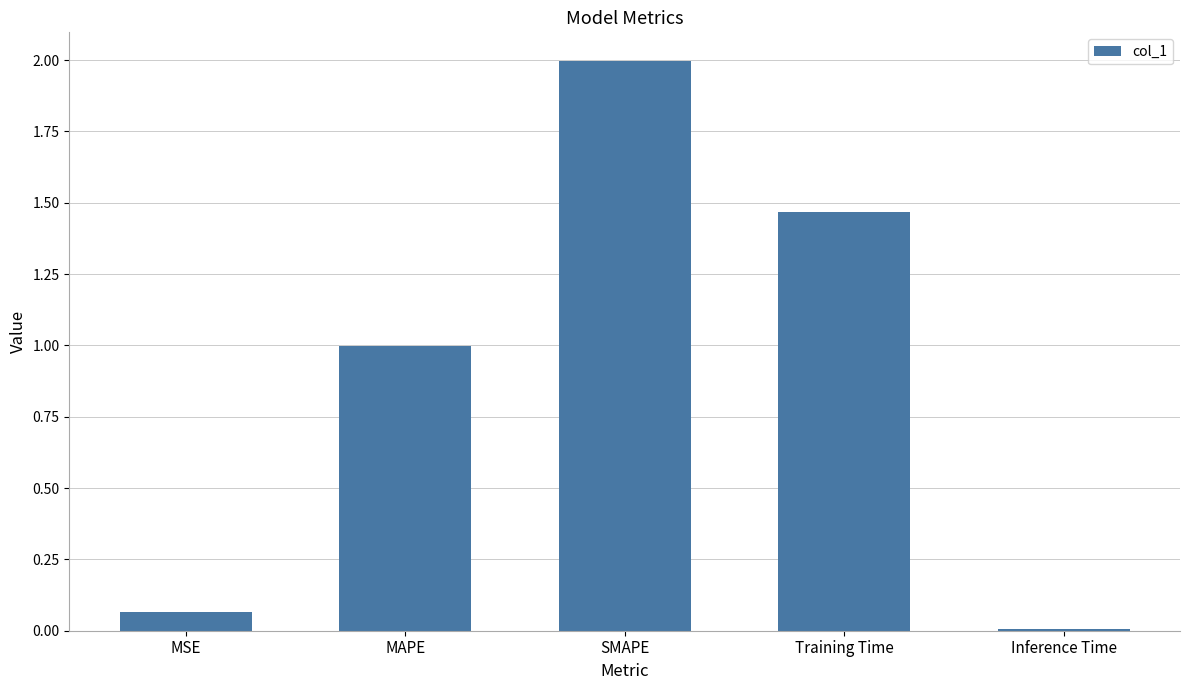

Rank the categories by value from lowest to highest.

Inference Time, MSE, MAPE, Training Time, SMAPE